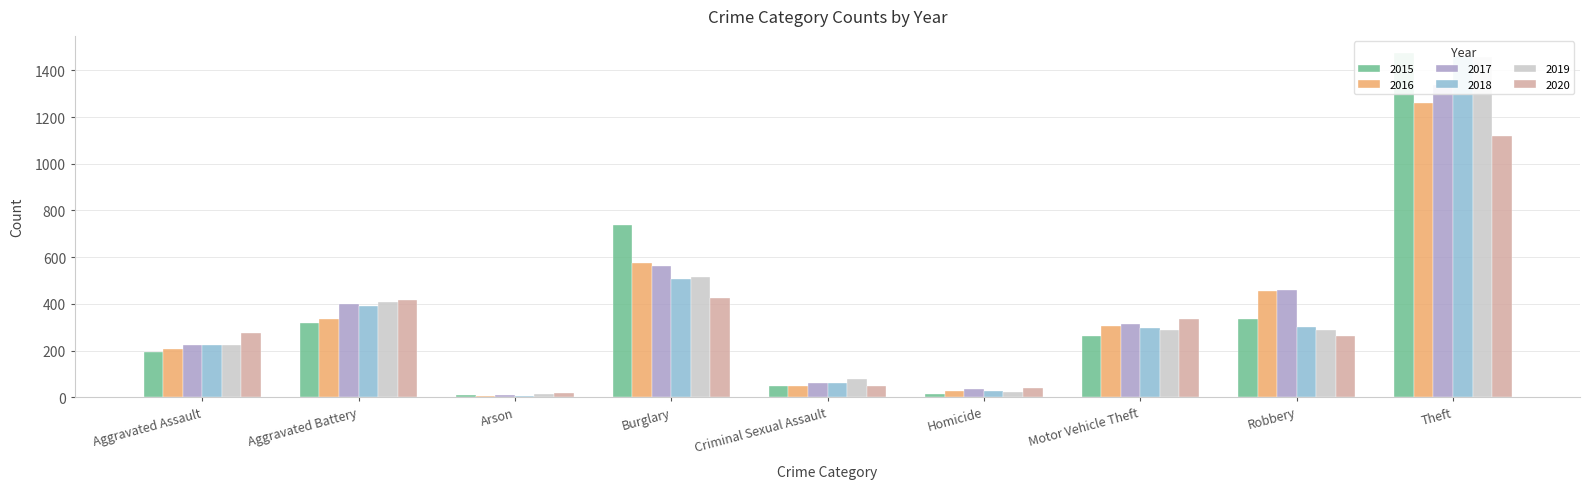

Reading left to right, transcribe all the data shown in this chart.

2015: Aggravated Assault=194	Aggravated Battery=316	Arson=9	Burglary=738	Criminal Sexual Assault=46	Homicide=15	Motor Vehicle Theft=263	Robbery=337	Theft=1474
2016: Aggravated Assault=206	Aggravated Battery=336	Arson=7	Burglary=576	Criminal Sexual Assault=50	Homicide=26	Motor Vehicle Theft=304	Robbery=454	Theft=1259
2017: Aggravated Assault=225	Aggravated Battery=400	Arson=10	Burglary=562	Criminal Sexual Assault=62	Homicide=33	Motor Vehicle Theft=312	Robbery=460	Theft=1339
2018: Aggravated Assault=225	Aggravated Battery=389	Arson=7	Burglary=506	Criminal Sexual Assault=60	Homicide=25	Motor Vehicle Theft=298	Robbery=301	Theft=1461
2019: Aggravated Assault=223	Aggravated Battery=407	Arson=12	Burglary=517	Criminal Sexual Assault=77	Homicide=22	Motor Vehicle Theft=290	Robbery=287	Theft=1459
2020: Aggravated Assault=273	Aggravated Battery=415	Arson=17	Burglary=425	Criminal Sexual Assault=48	Homicide=41	Motor Vehicle Theft=333	Robbery=263	Theft=1120